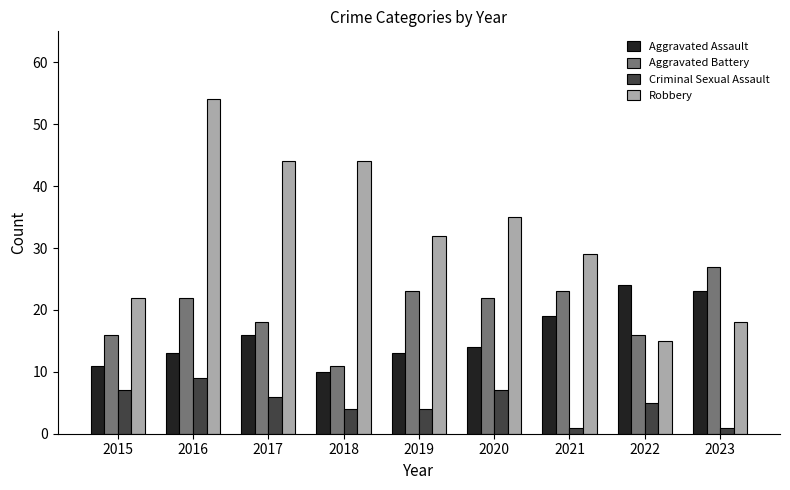

Is the value of Aggravated Assault at 2021 greater than the value of Aggravated Battery at 2015?

Yes